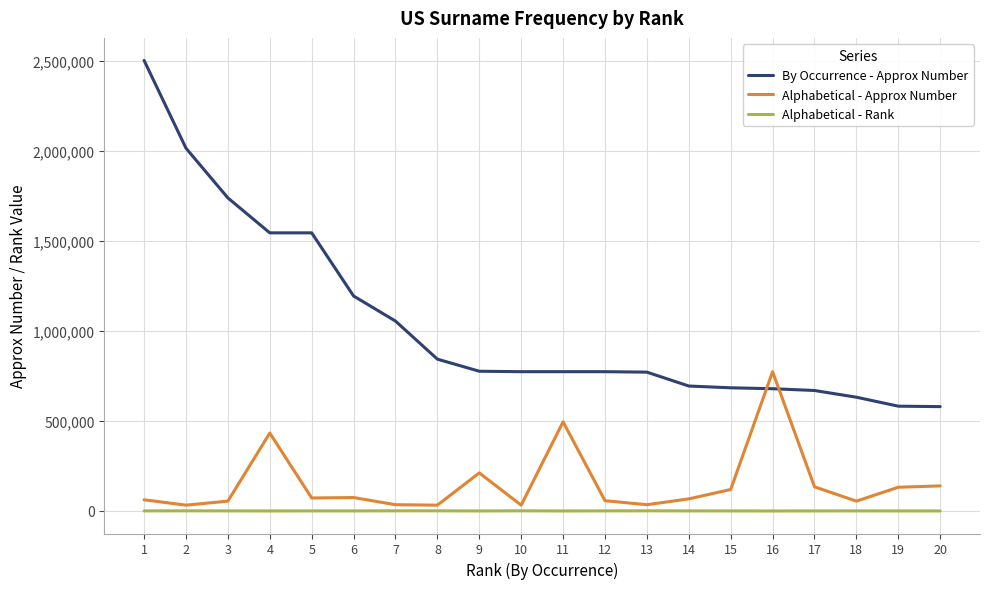

What is the greatest value displayed?

2501922